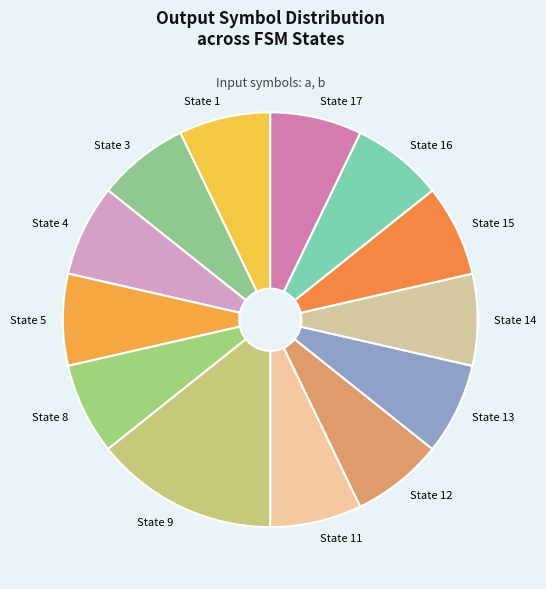

Approximately how many times larger is the value at State 9 compared to State 17?

2.0